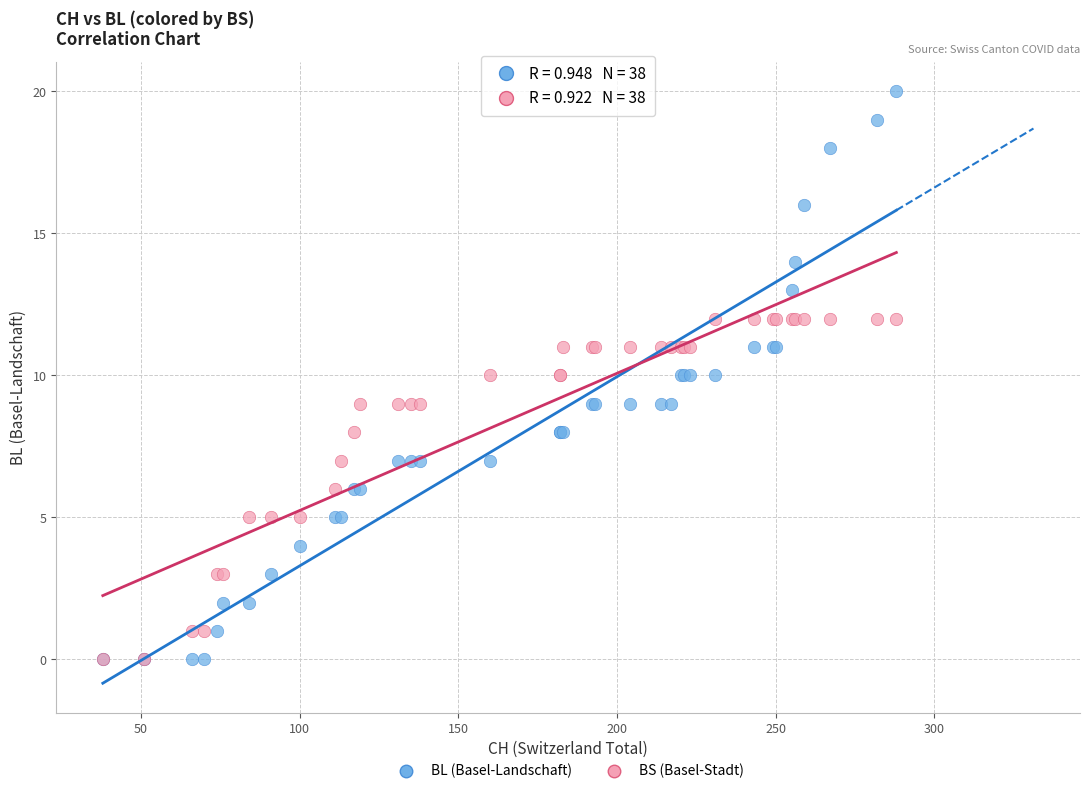

What are all the series names shown in the legend?

BL (Basel-Landschaft), BS (Basel-Stadt)